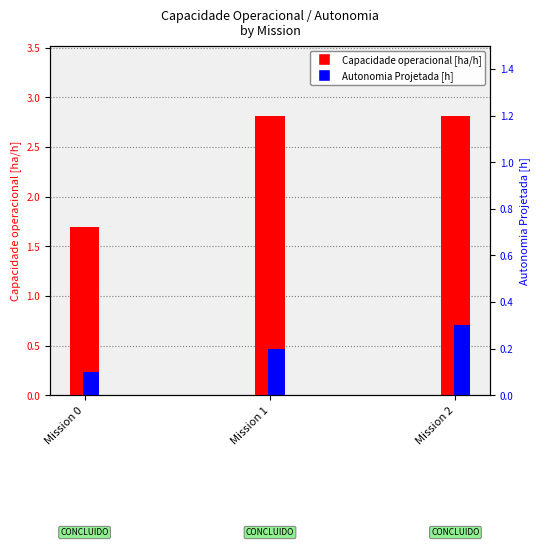

What is the sum of all Capacidade operacional [ha/h] values?

7.3